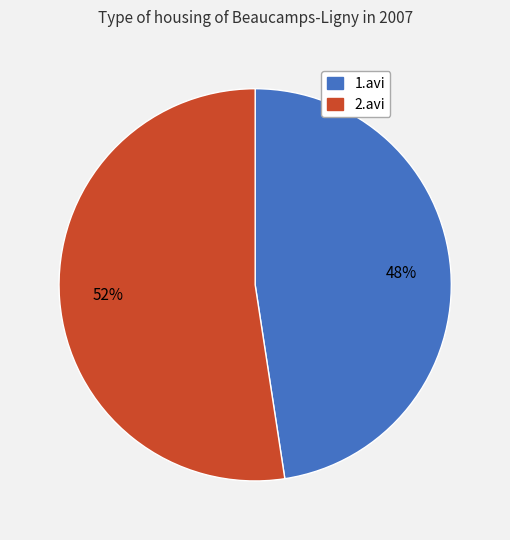

Count the number of slices in the pie.

2